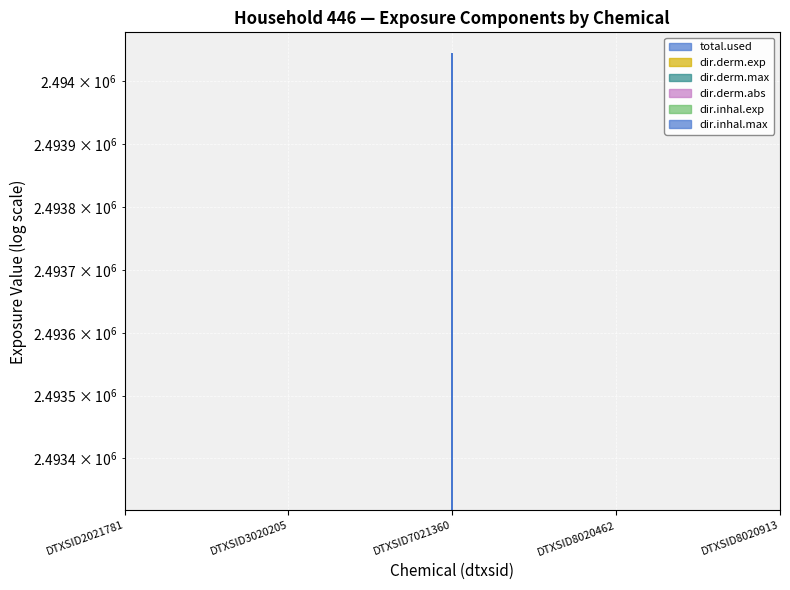

At DTXSID8020913, list the series in order from largest to smallest.

total.used, dir.derm.exp, dir.derm.max, dir.derm.abs, dir.inhal.exp, dir.inhal.max